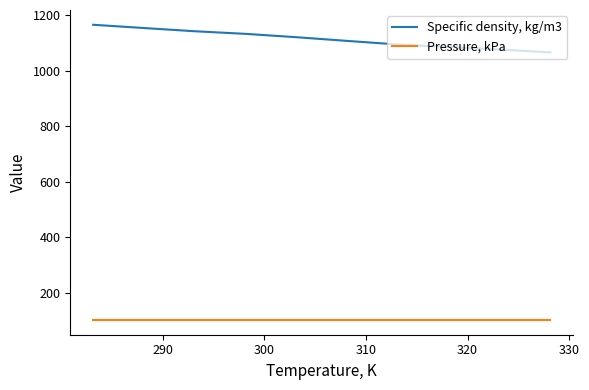

Rank the series by their average value, from highest to lowest.

Specific density, kg/m3, Pressure, kPa